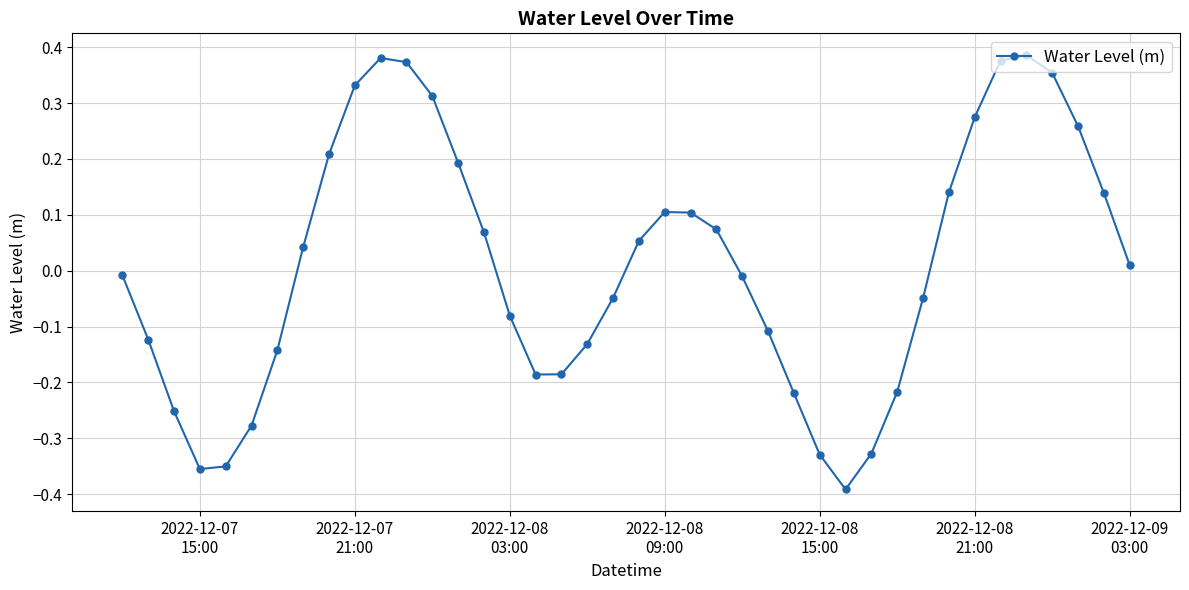

How many points are lower than both their immediate neighbors (excluding endpoints)?

3